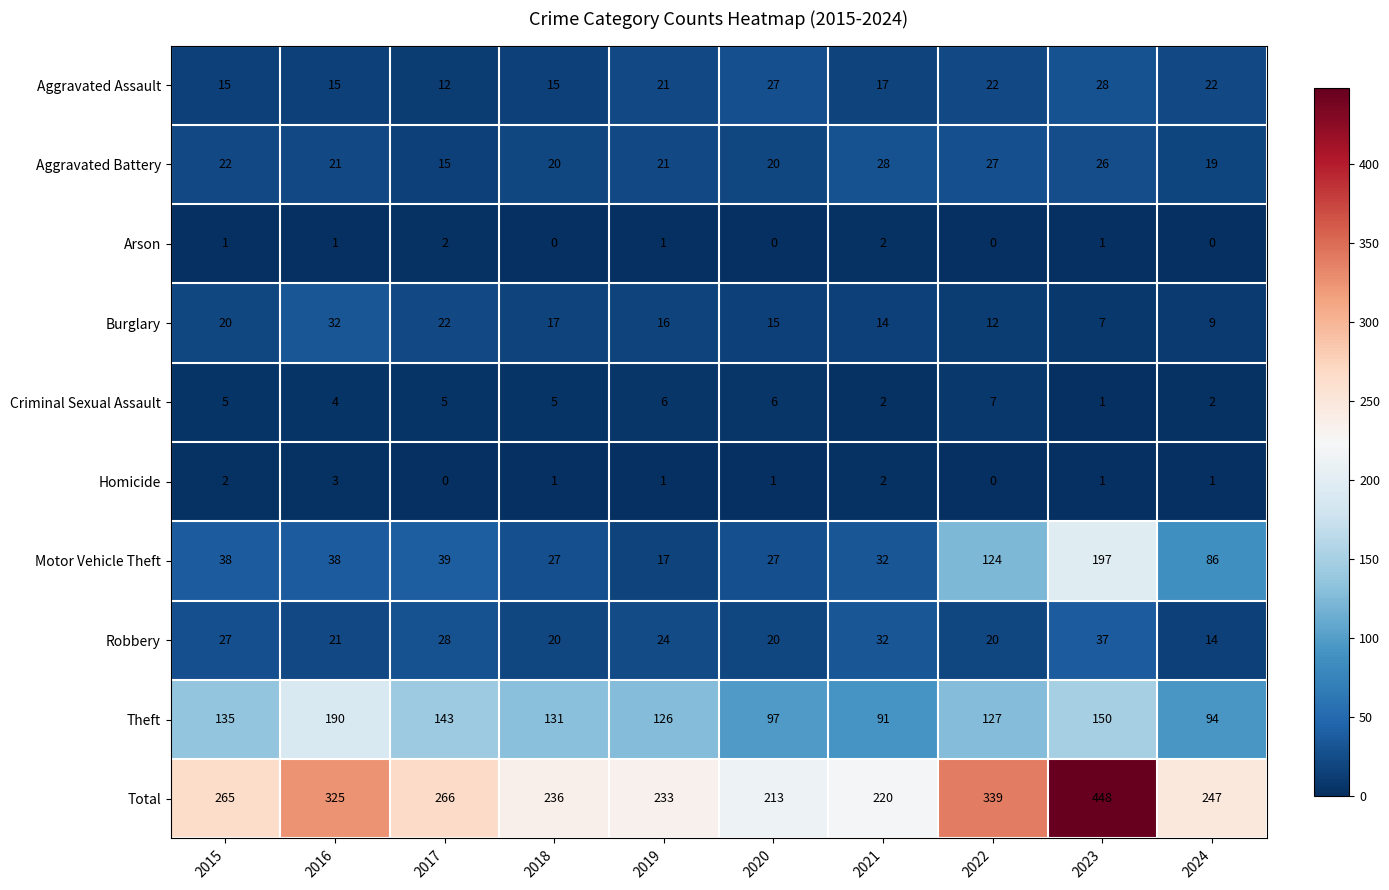

What is the sum of all Aggravated Assault values?

194